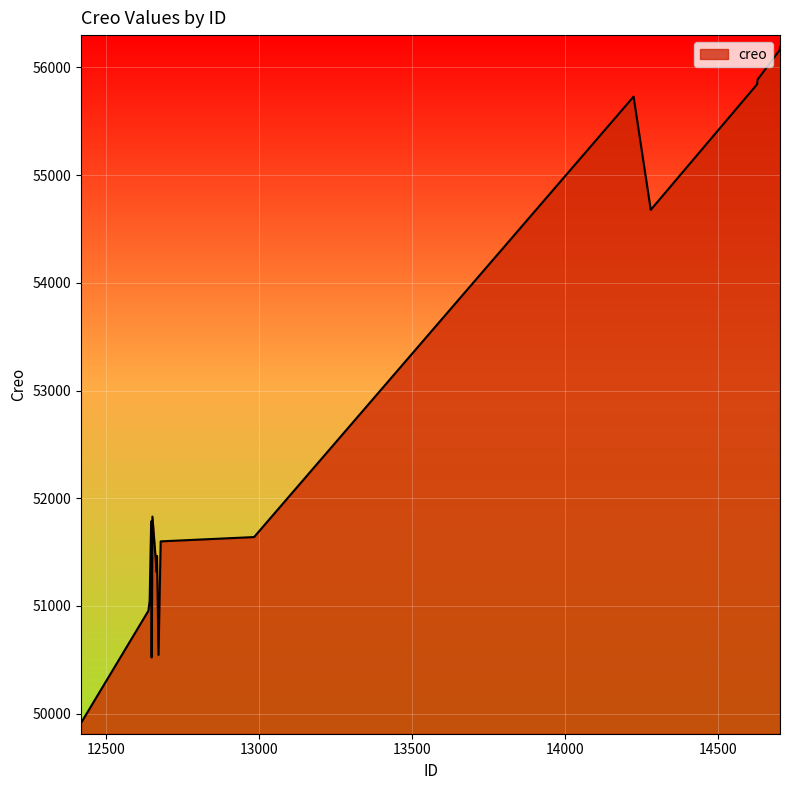

What is the minimum value shown in the chart?

49914